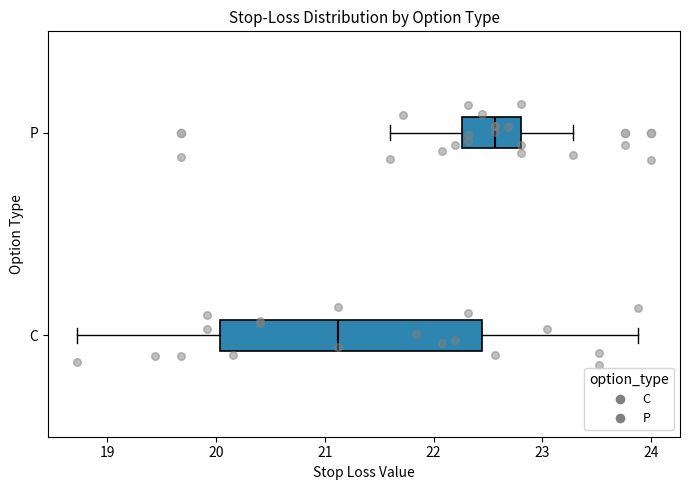

Which box has the furthest to the left median line?

C